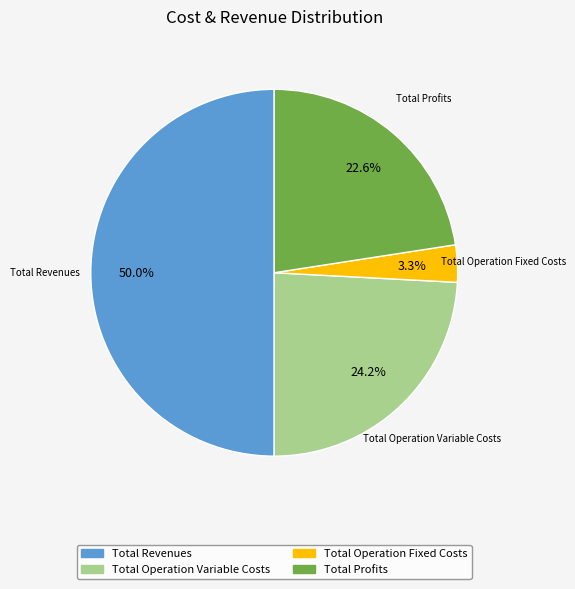

Count the number of slices in the pie.

4